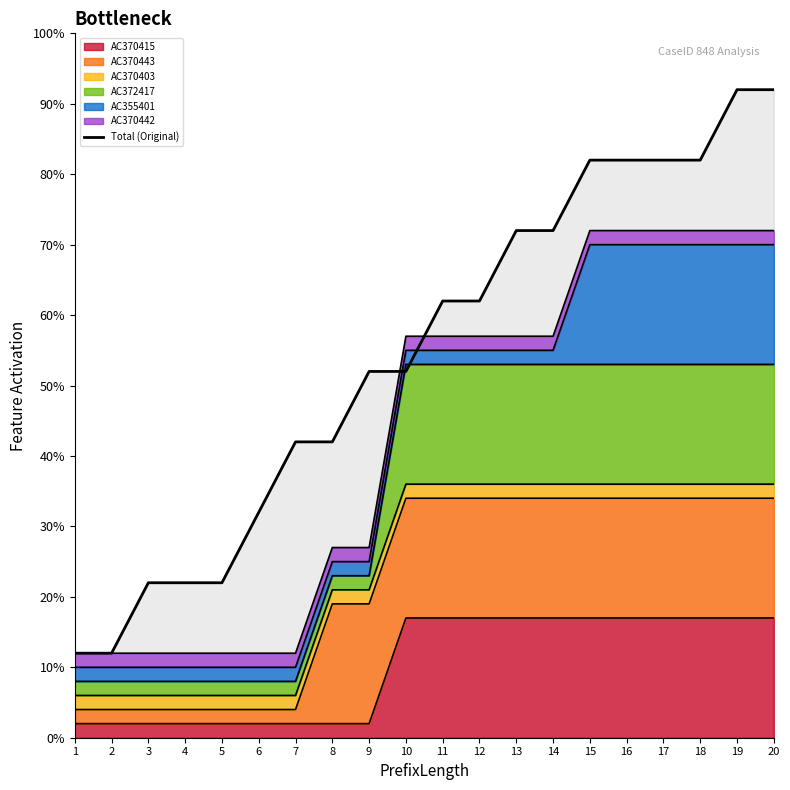

The chart shows a value of 0.4 at 8. True or false?

True